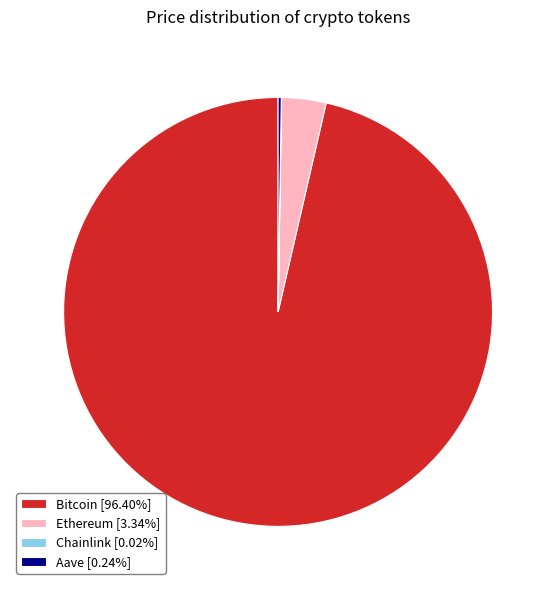

Is there any slice that represents more than half of the pie?

Yes